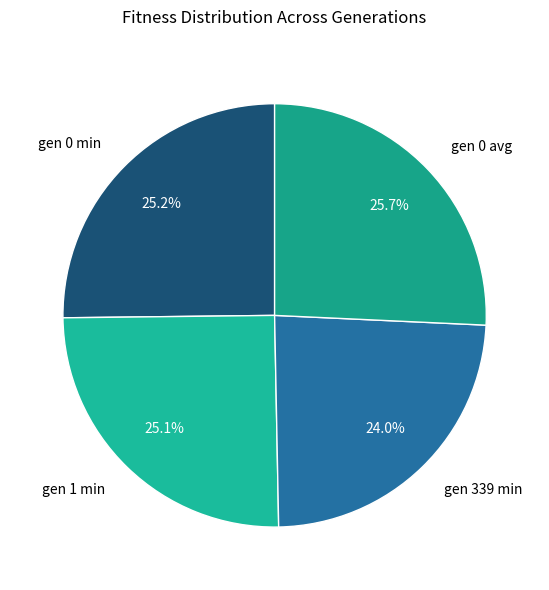

What percentage is the gen 339 min slice, to the nearest percent?

24%